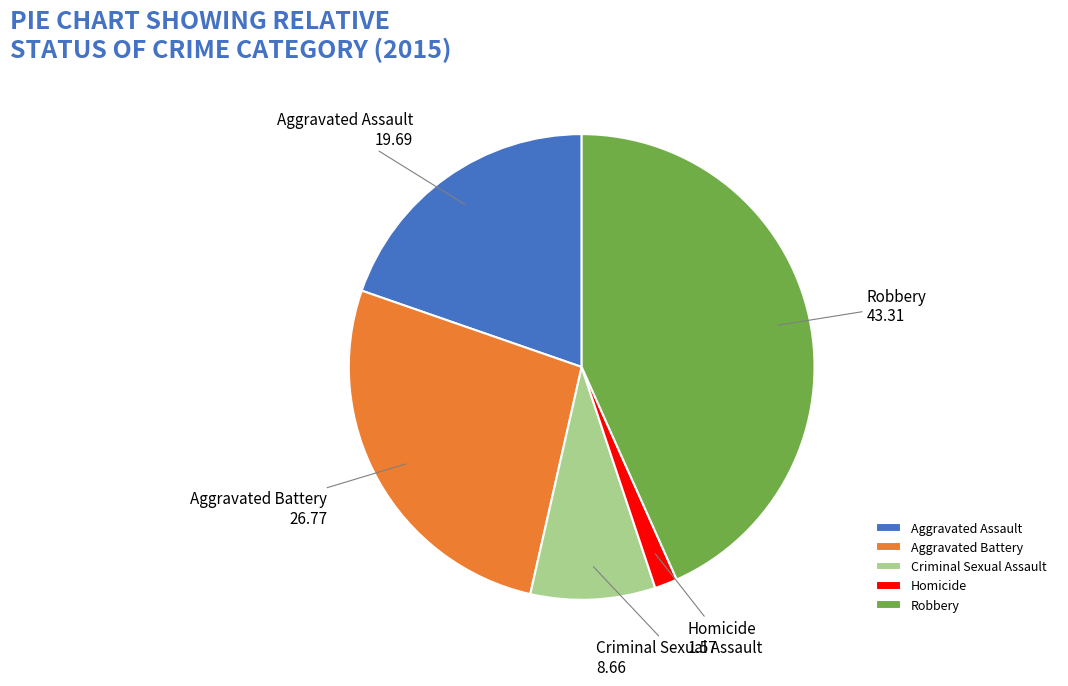

Is there a majority slice in this chart?

No